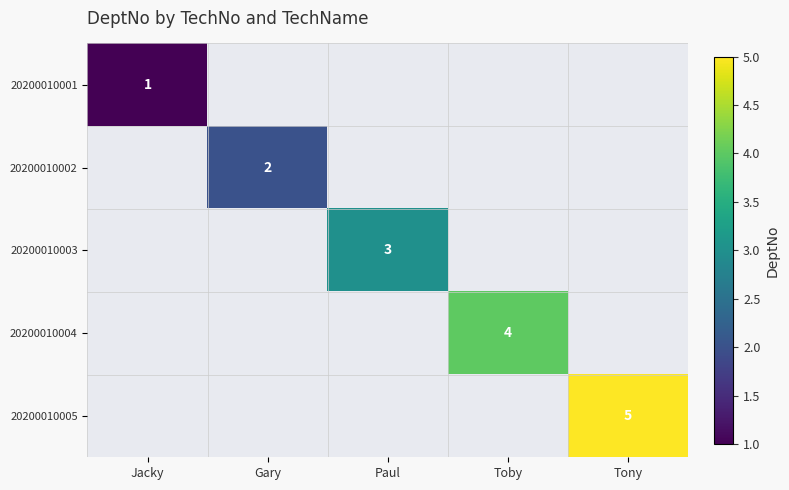

Which category has the highest value across all series?

Tony